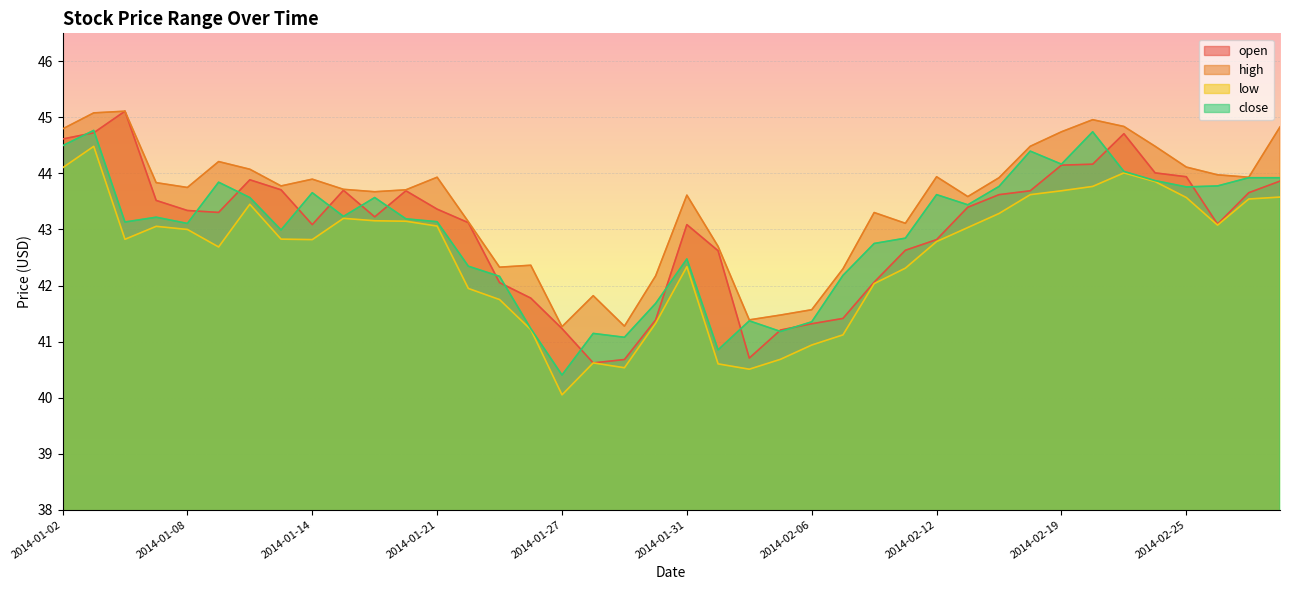

At how many categories does at least one series exceed 43?

29